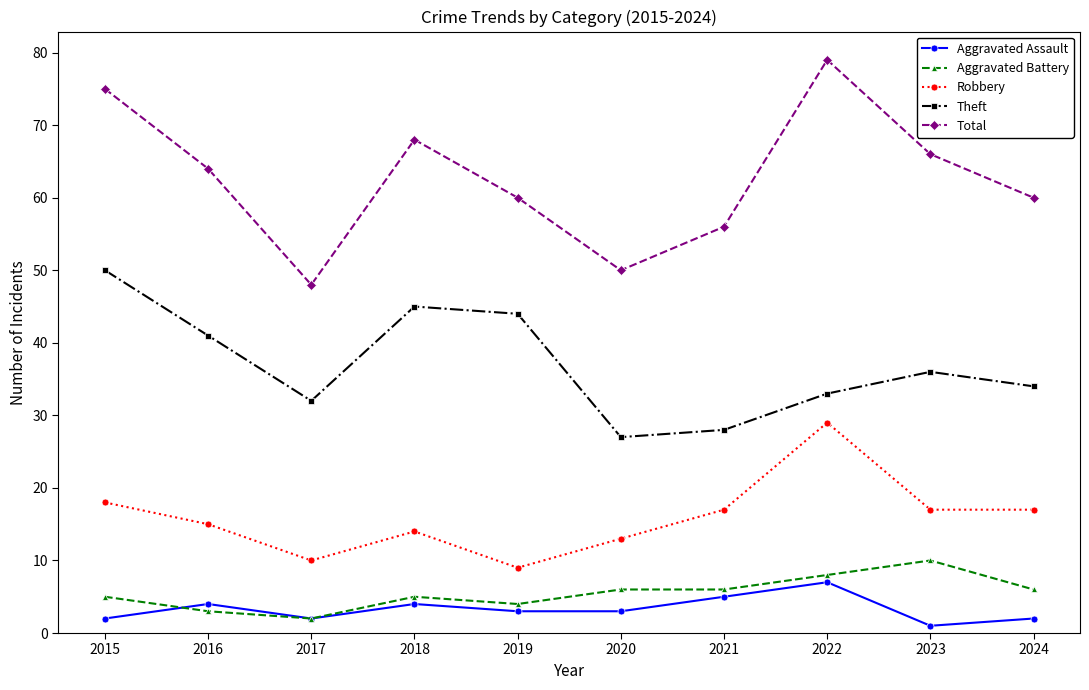

Is it true that Total equals 18 at 2017?

False